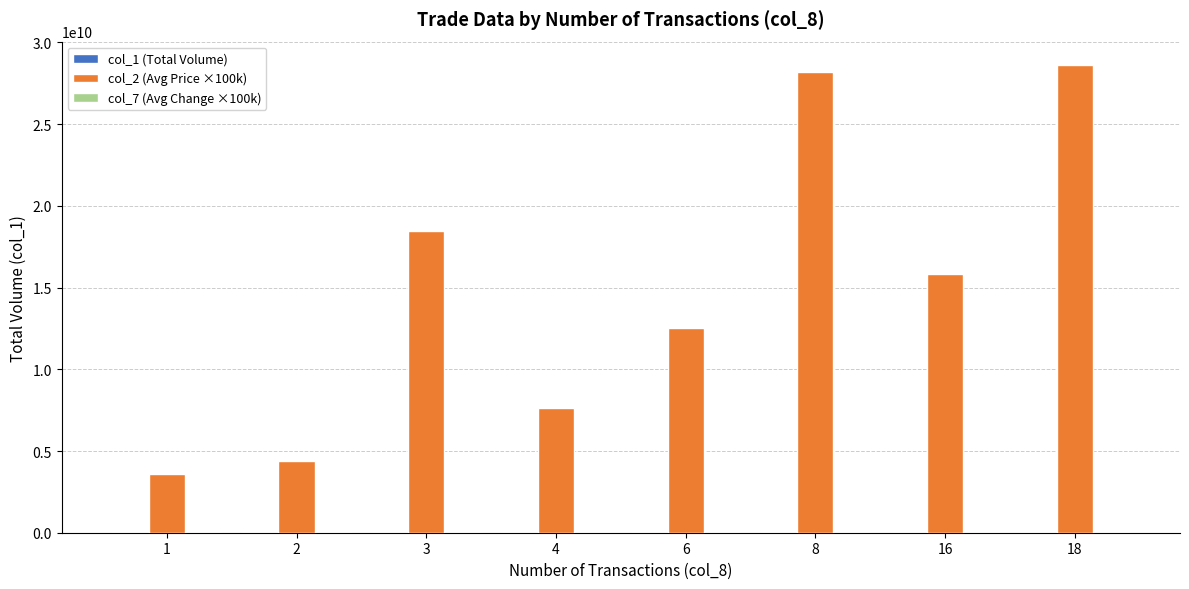

Which series has the largest total across all categories?

col_2 (Avg Price ×100k)